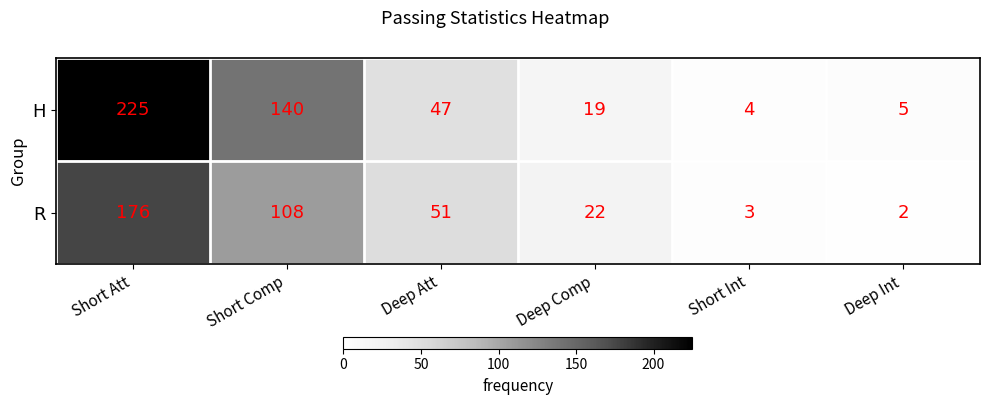

Reading left to right, extract all data points from this chart.

H: Short Att=225	Short Comp=140	Deep Att=47	Deep Comp=19	Short Int=4	Deep Int=5
R: Short Att=176	Short Comp=108	Deep Att=51	Deep Comp=22	Short Int=3	Deep Int=2